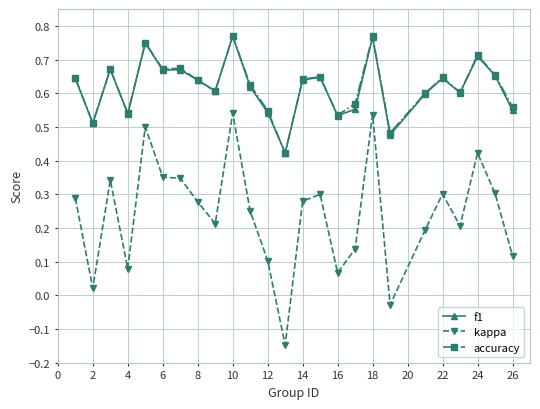

At how many categories does at least one series exceed 0?

25